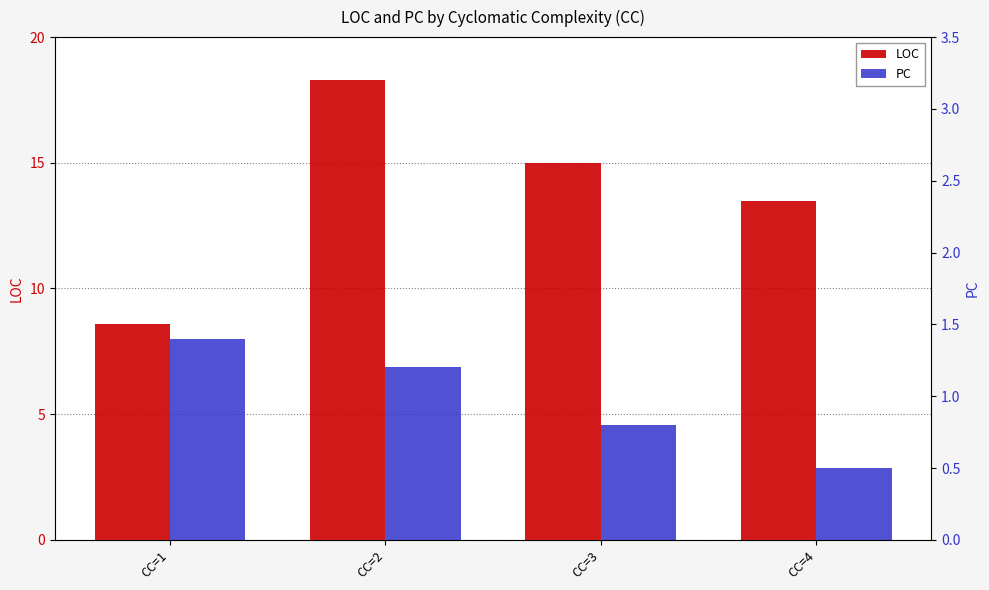

Which category has the highest value in the PC series?

CC=1